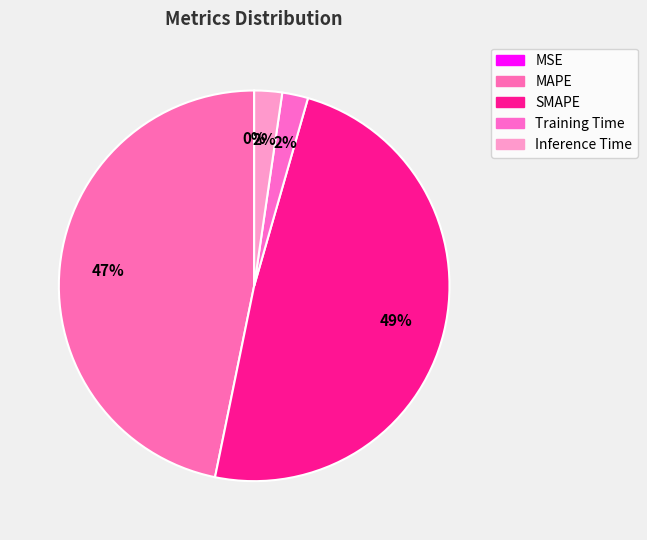

What is the total percentage of SMAPE and Inference Time?

51.1%